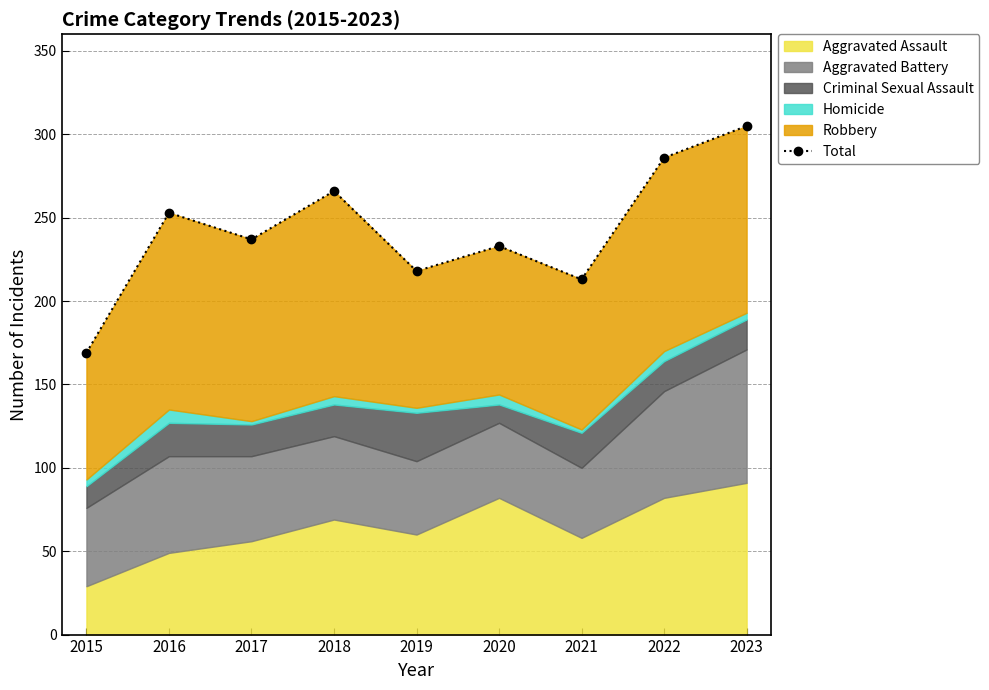

List the labels in order of value, largest first.

2023, 2022, 2018, 2016, 2017, 2020, 2019, 2021, 2015